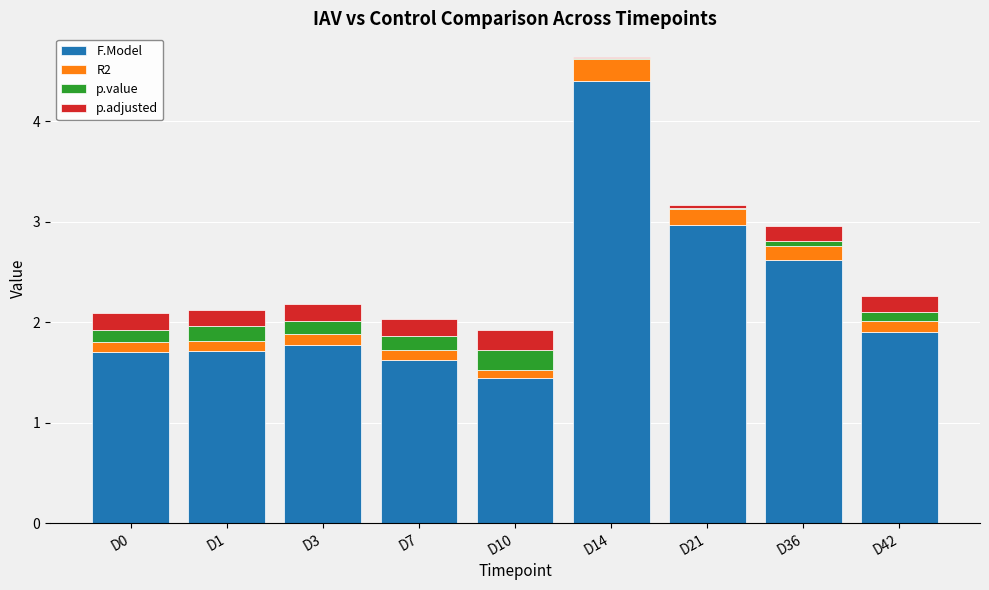

True or false: F.Model has a value of 1.7 at D0.

True